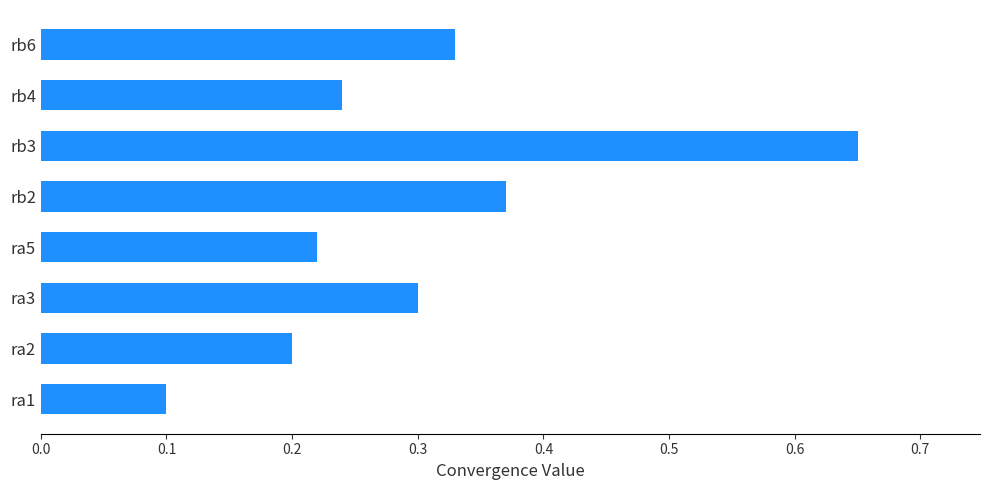

How many data points does each series have?

8